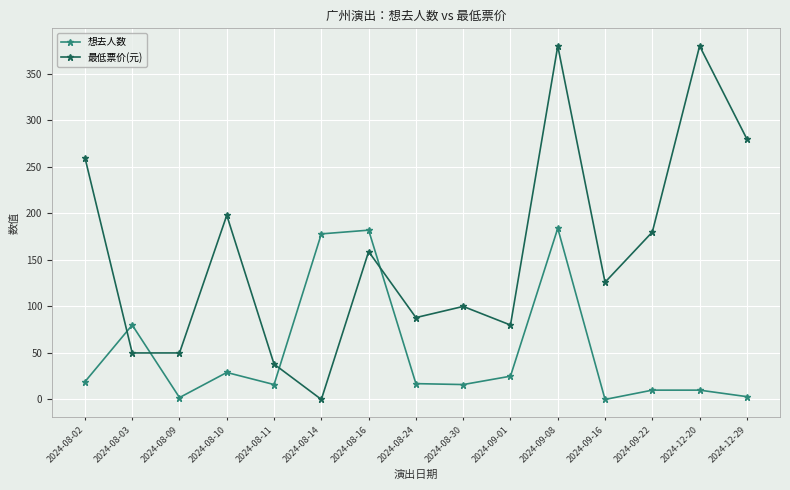

What position from the left is 2024-08-02?

1